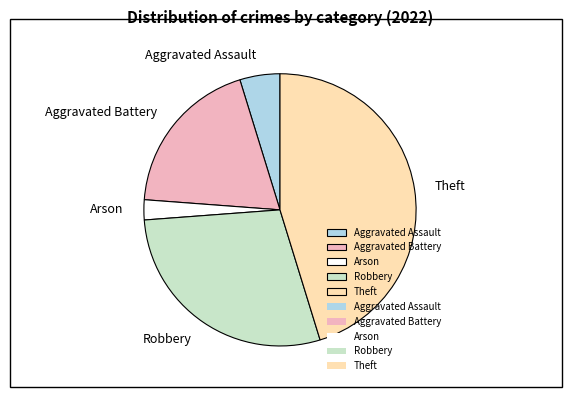

Between Aggravated Assault and Robbery, which is larger?

Robbery